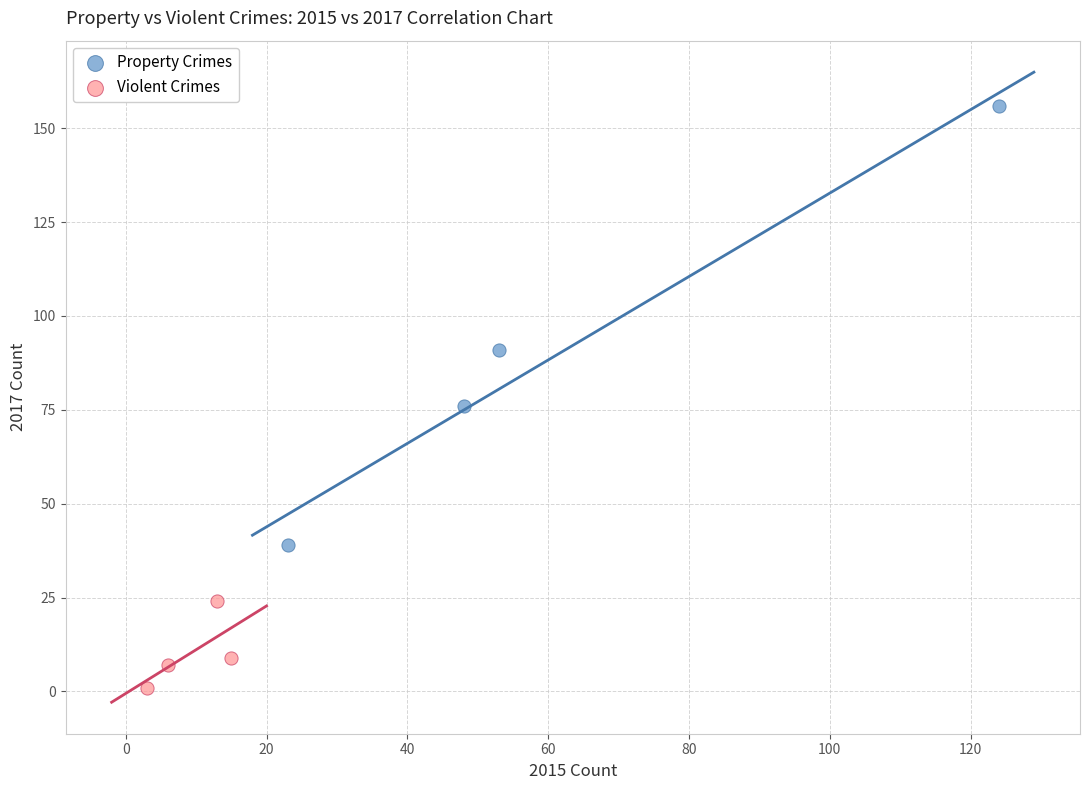

What are all the series names shown in the legend?

Property Crimes, Violent Crimes